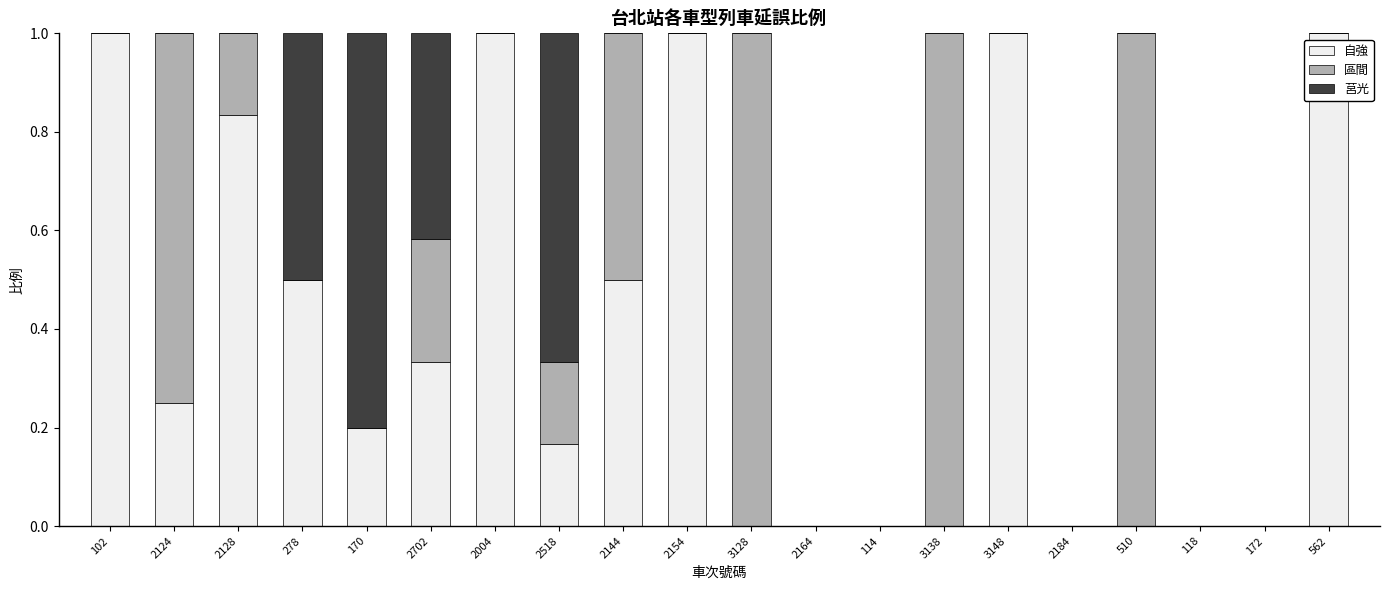

What is the maximum value for 自強?

1.0